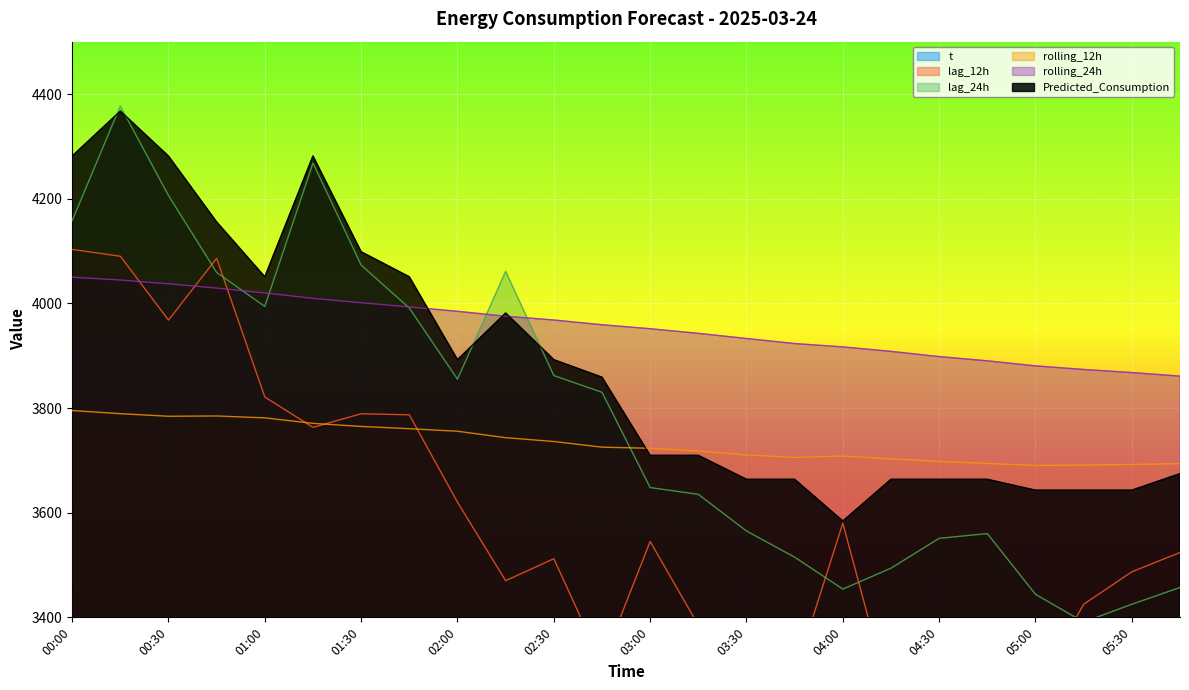

What is the minimum value for lag_12h?

3202.0